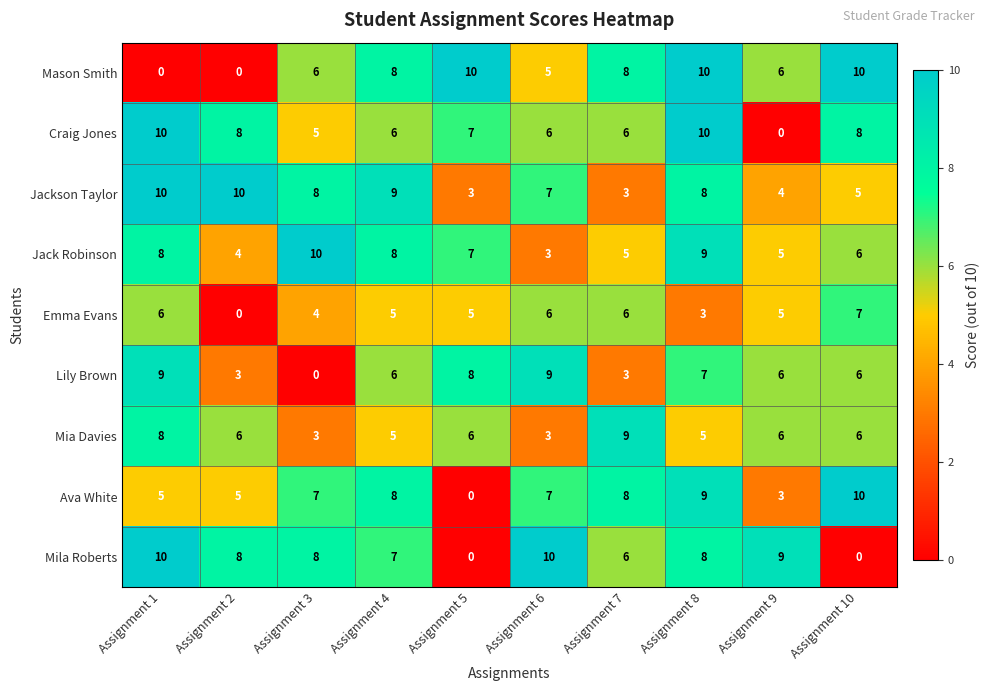

What is the difference between the maximum and minimum values in the Lily Brown series?

9